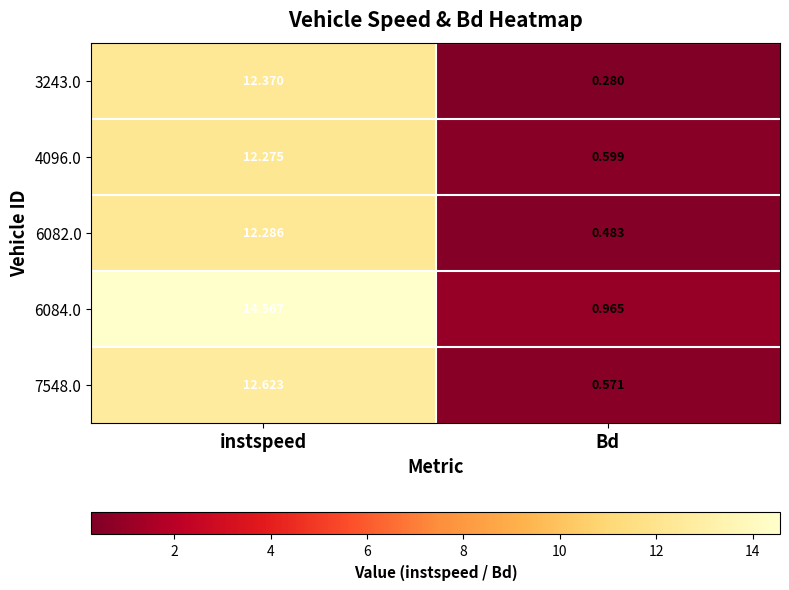

At which label does 7548.0 first exceed 12?

instspeed